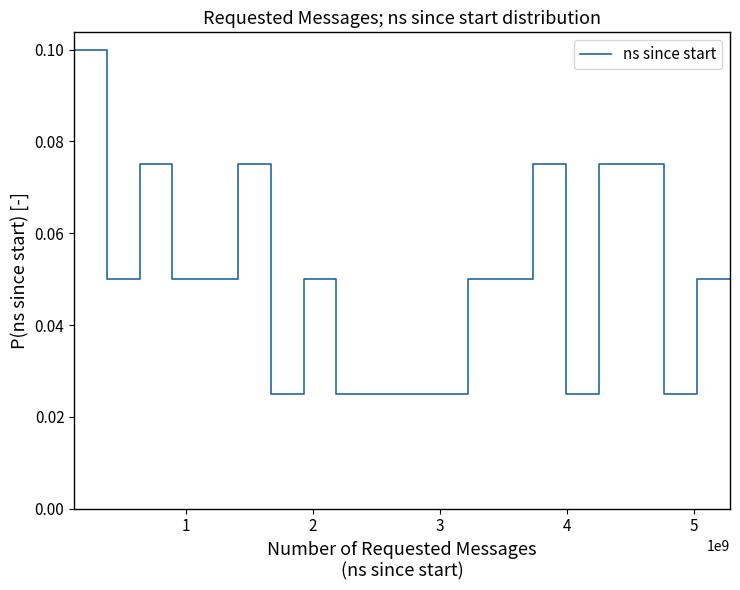

Reading left to right, what are all the values shown in this chart?

0.1	0.1	0.0	0.0	0.1	0.1	0.0	0.0	0.0	0.0	0.1	0.1	0.0	0.0	0.0	0.0	0.0	0.0	0.0	0.0	0.0	0.0	0.0	0.0	0.0	0.0	0.0	0.0	0.1	0.1	0.0	0.0	0.1	0.1	0.1	0.1	0.0	0.0	0.0	0.0